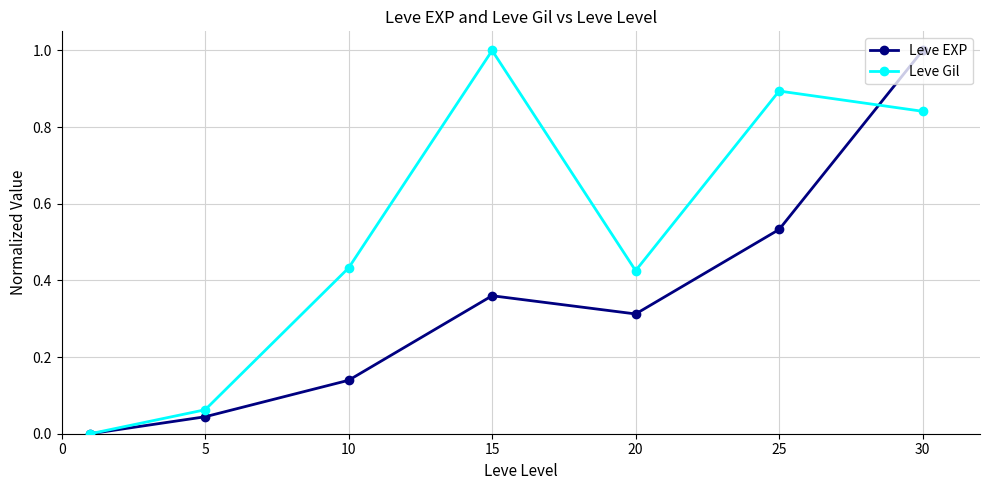

Which series has the largest total across all categories?

Leve Gil